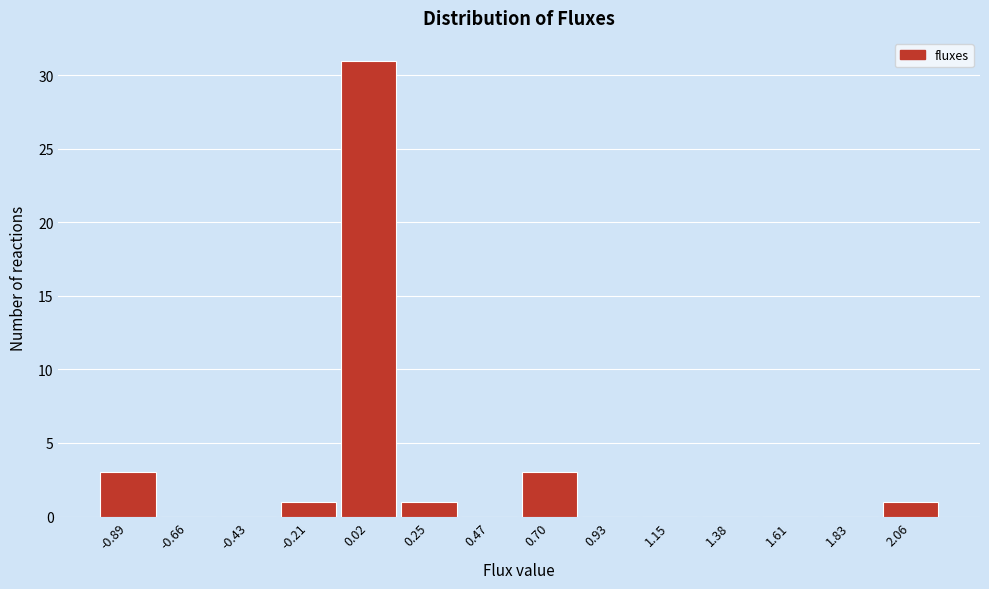

Reading left to right, list every bar in this chart as the range it spans on the x-axis followed by its height. Neither the bar edges nor the heights are printed on the chart, so give them approximately, as read against the axes.

-1.00 to -0.75: 3
-0.75 to -0.55: 0
-0.55 to -0.30: 0
-0.30 to -0.10: 1
-0.10 to 0.15: 31
0.15 to 0.35: 1
0.35 to 0.60: 0
0.60 to 0.80: 3
0.80 to 1.05: 0
1.05 to 1.25: 0
1.25 to 1.50: 0
1.50 to 1.70: 0
1.70 to 1.95: 0
1.95 to 2.15: 1